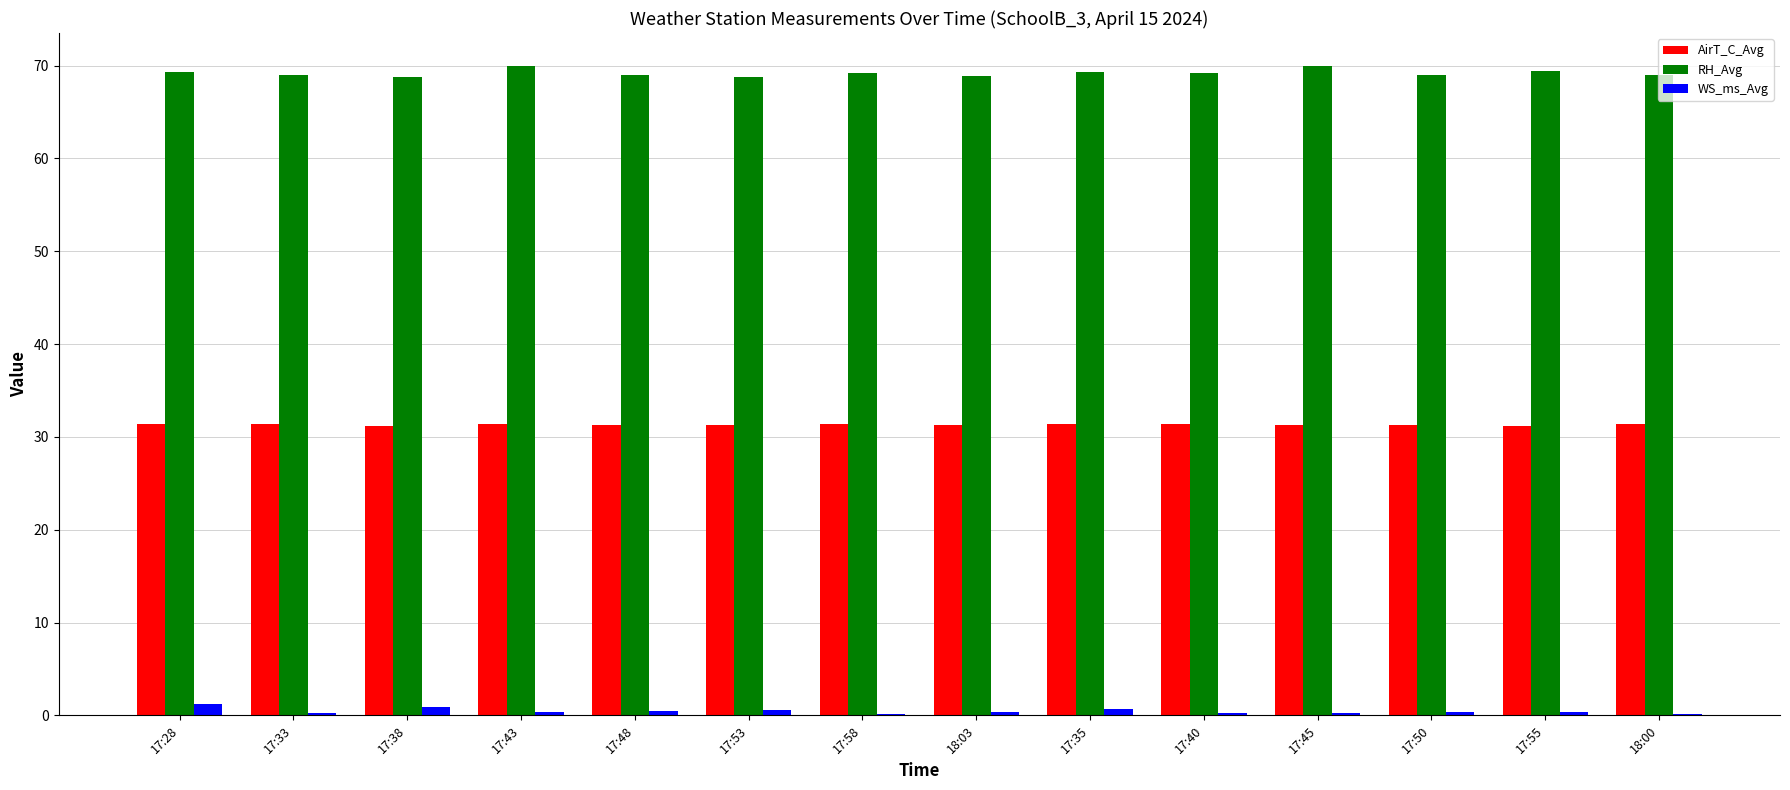

Is it true that AirT_C_Avg equals 43.9 at 17:50?

False